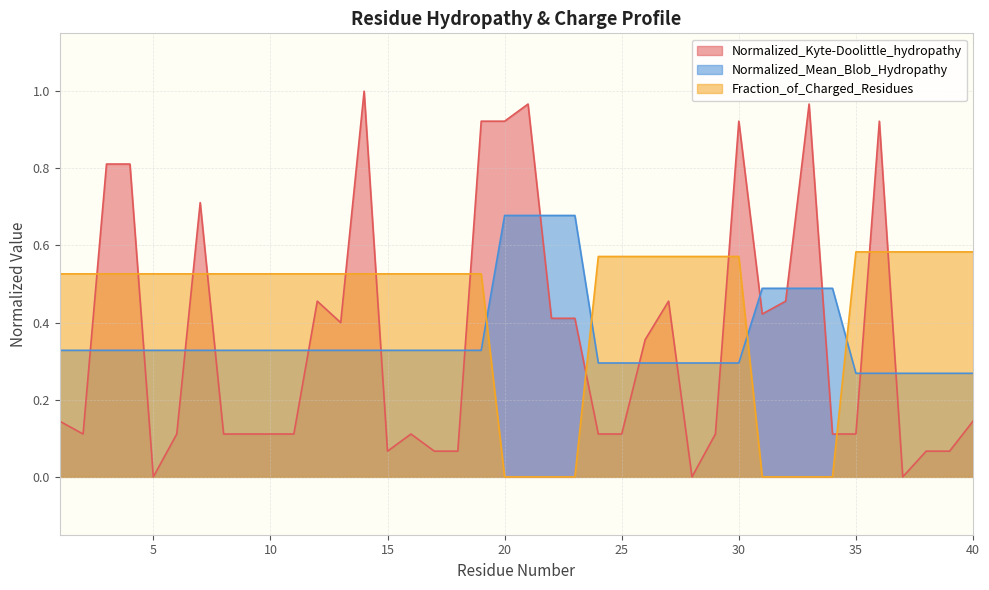

True or false: Normalized_Kyte-Doolittle_hydropathy has more than 2 points higher than both neighbors.

True